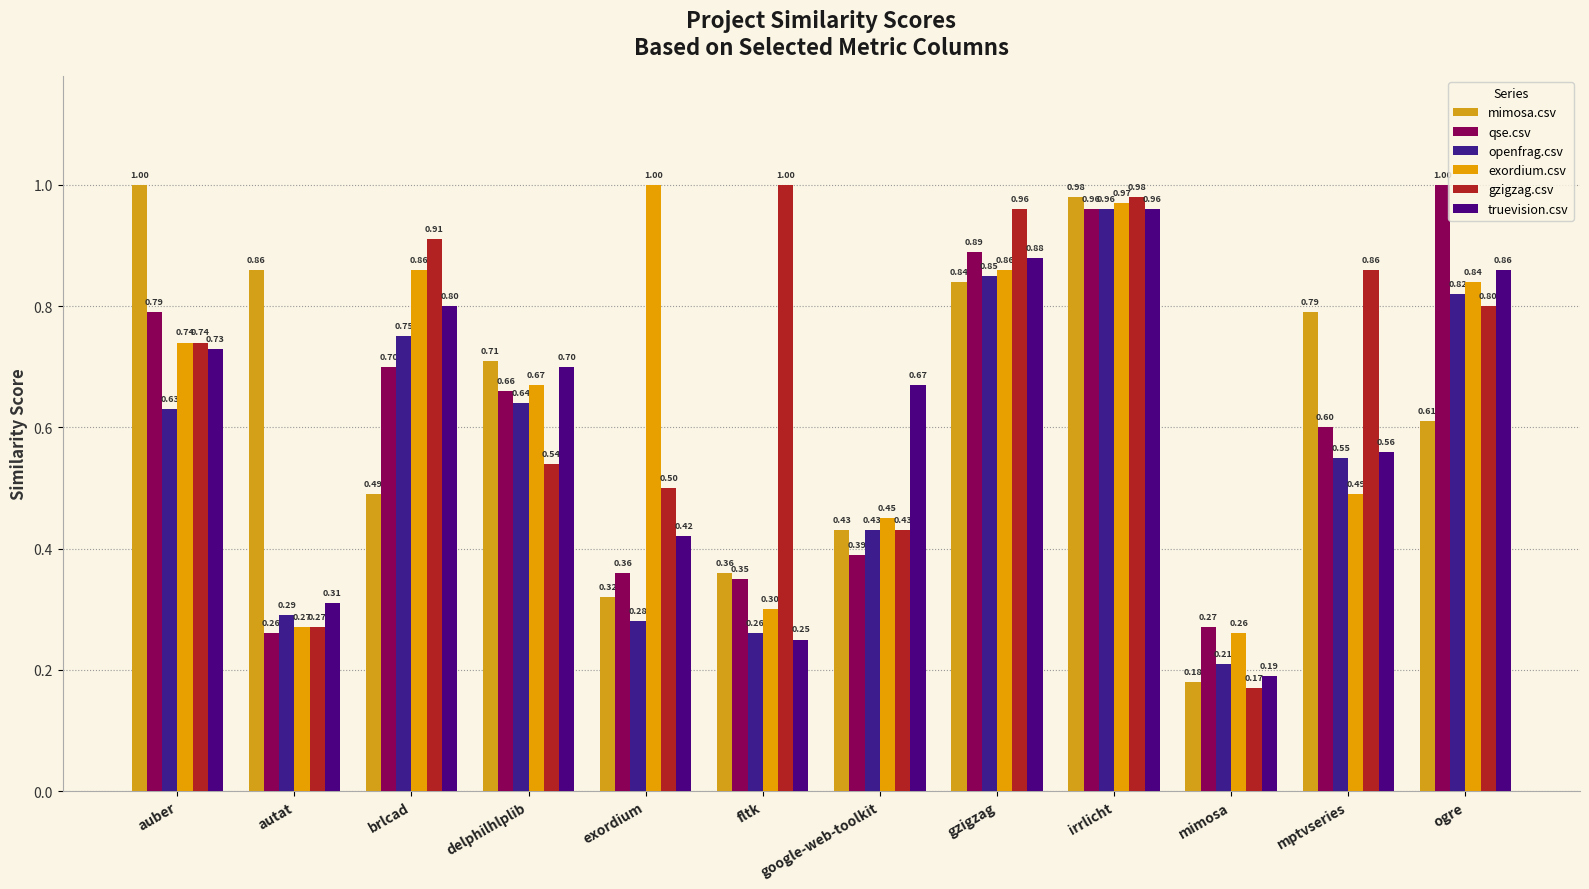

What are all the series names shown in the legend?

mimosa.csv, qse.csv, openfrag.csv, exordium.csv, gzigzag.csv, truevision.csv